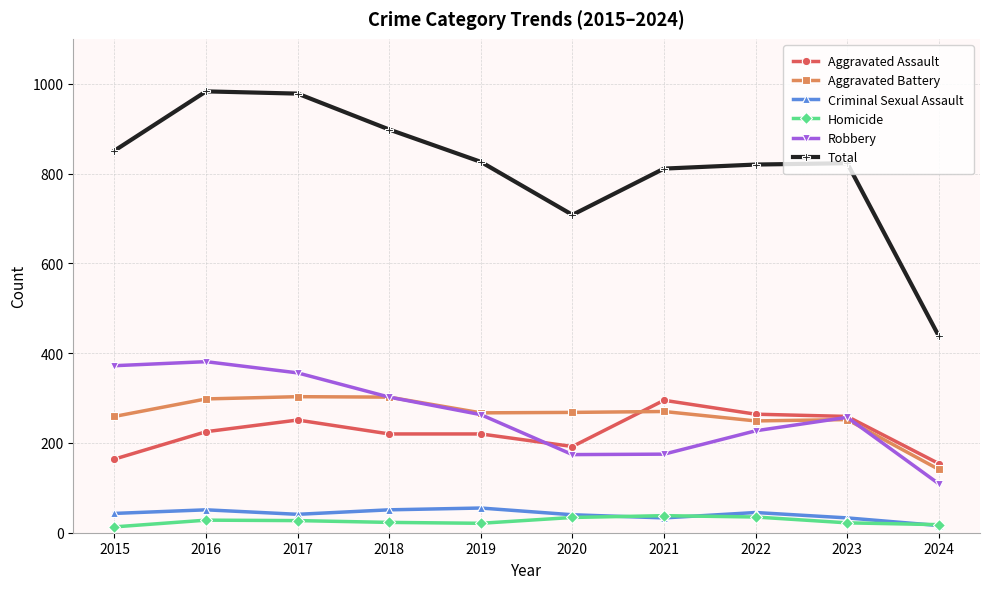

At how many categories does at least one series exceed 318?

10